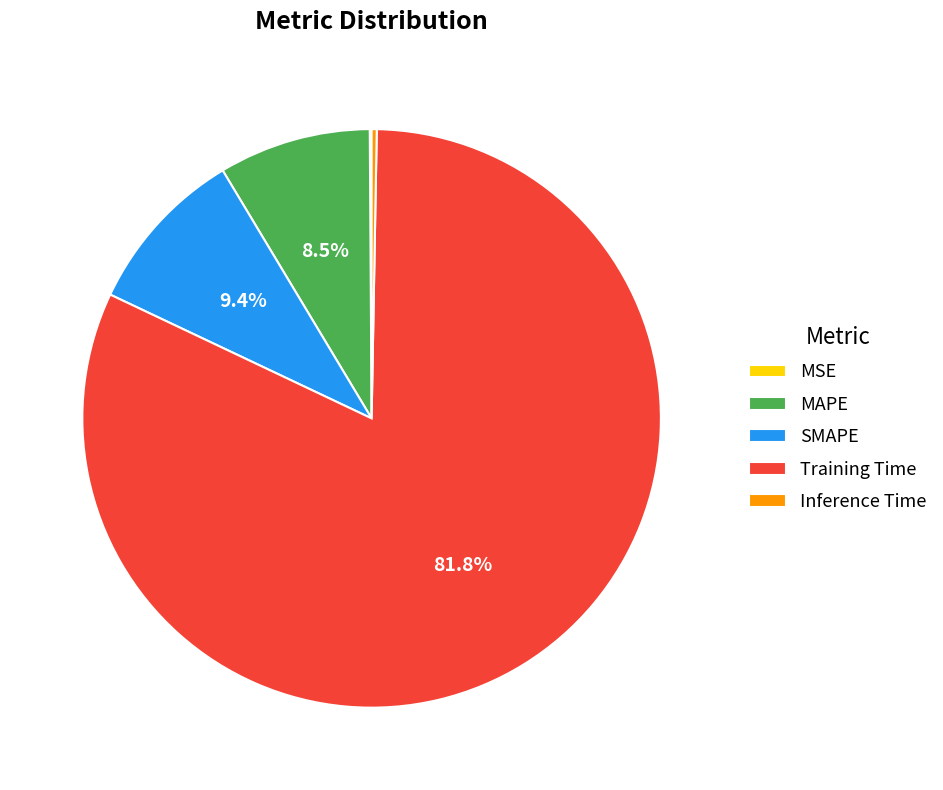

What percentage is NOT represented by SMAPE?

90.6%